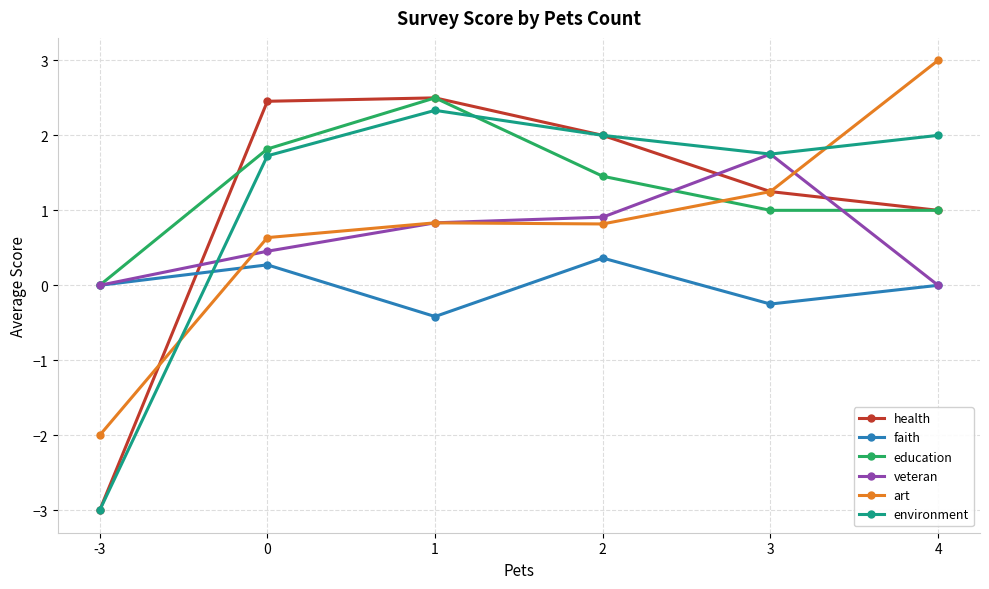

True or false: health has more than 0 points higher than both neighbors.

True